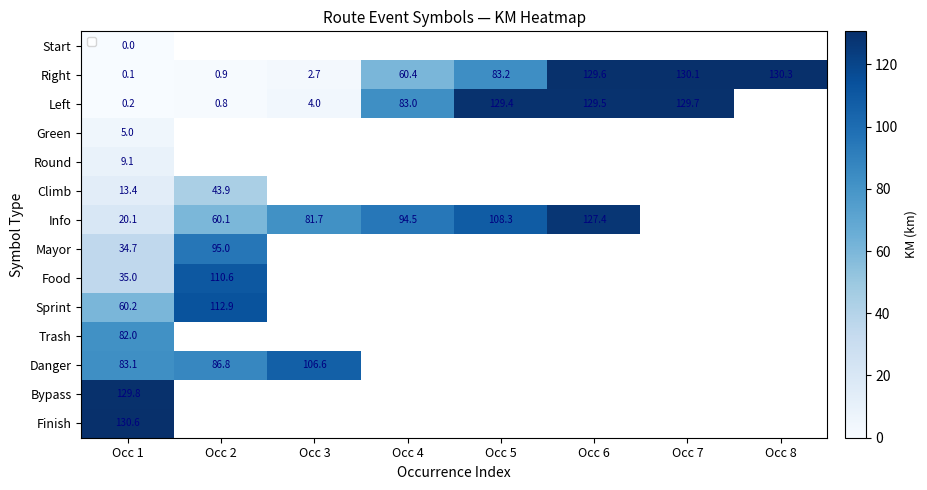

Is the value of Food at Occ 2 greater than the value of Left at Occ 7?

No